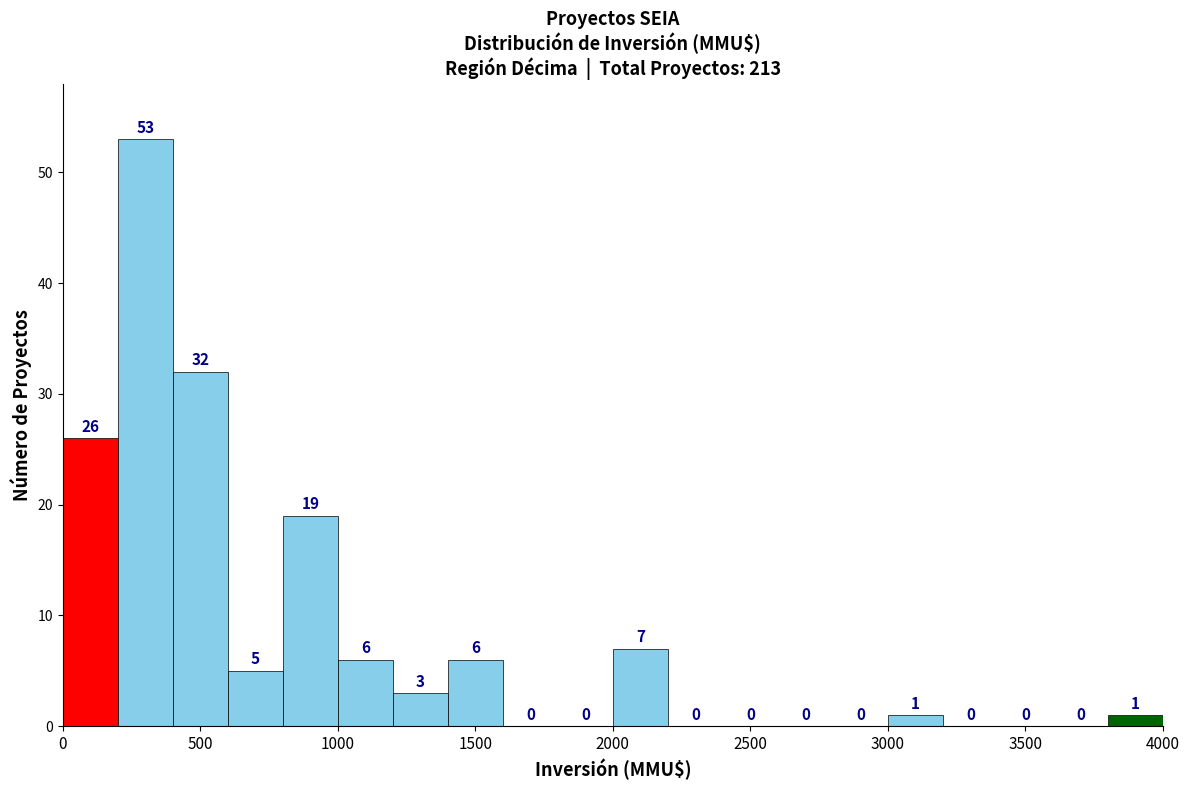

Reading left to right, list every bar in this chart as the range it spans on the x-axis followed by its height.

0 to 200: 26
200 to 400: 53
400 to 600: 32
600 to 800: 5
800 to 1000: 19
1000 to 1200: 6
1200 to 1400: 3
1400 to 1600: 6
1600 to 1800: 0
1800 to 2000: 0
2000 to 2200: 7
2200 to 2400: 0
2400 to 2600: 0
2600 to 2800: 0
2800 to 3000: 0
3000 to 3200: 1
3200 to 3400: 0
3400 to 3600: 0
3600 to 3800: 0
3800 to 4000: 1